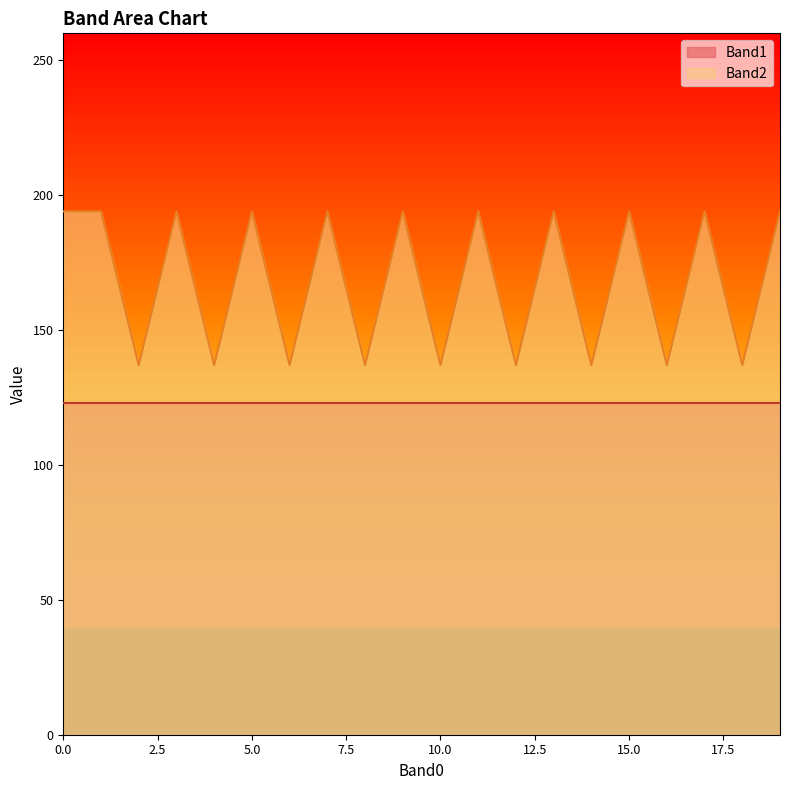

Which series has the widest spread of values?

Band2